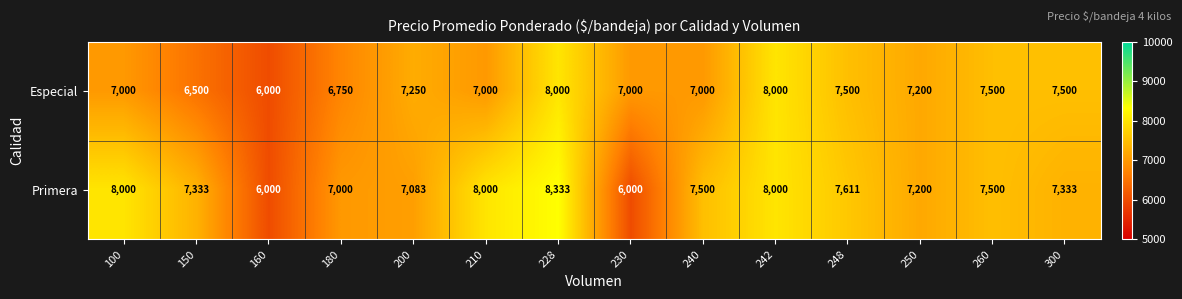

Which category has the highest value across all series?

228